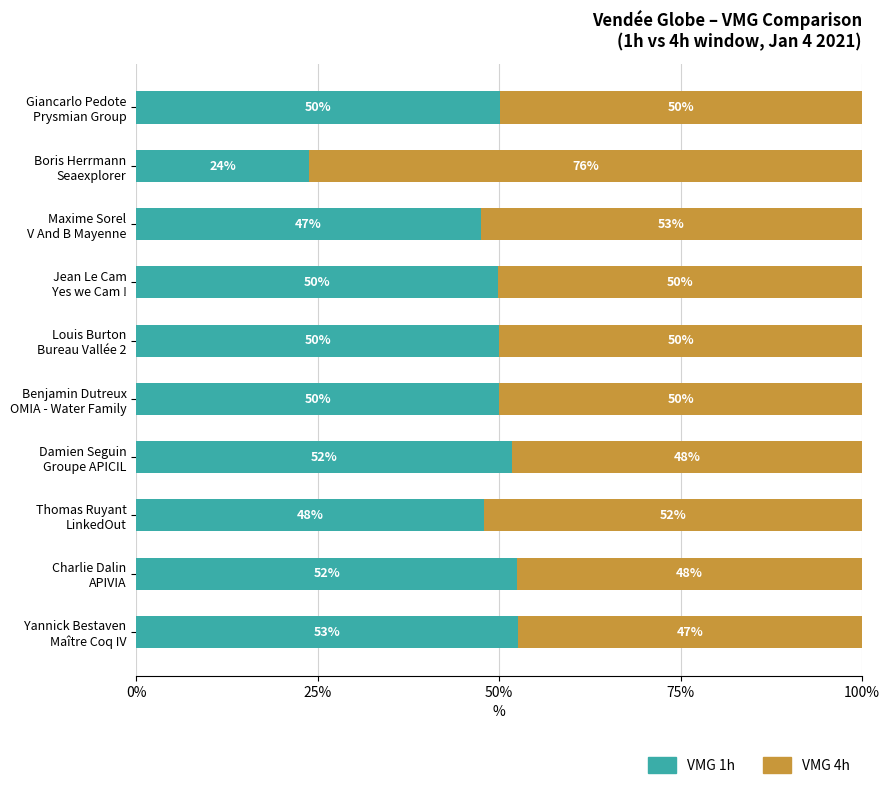

What is the lowest value of the VMG 1h series?

23.7